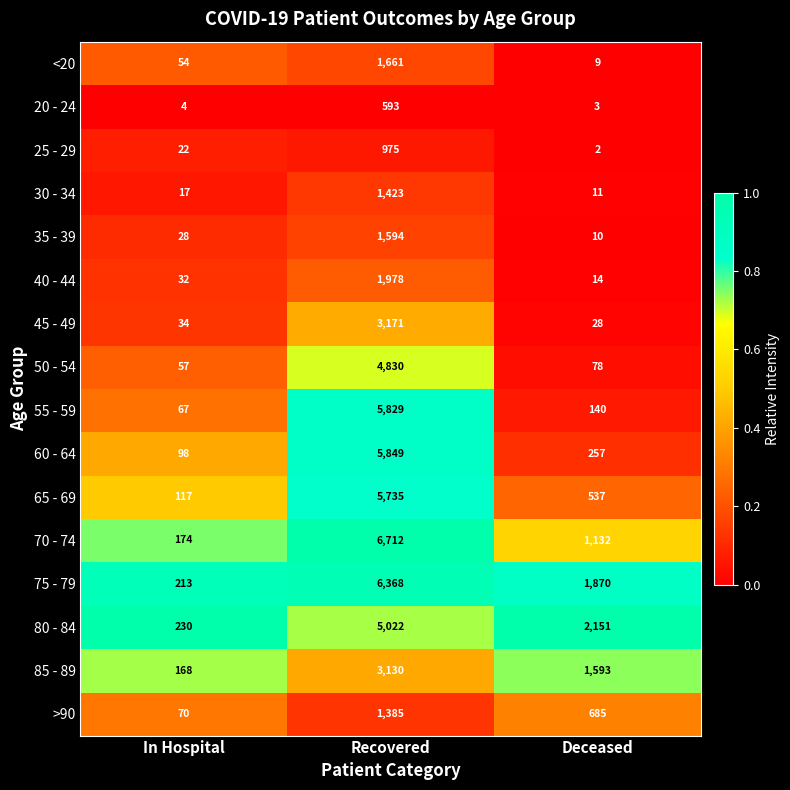

Count the number of data series in this chart.

16